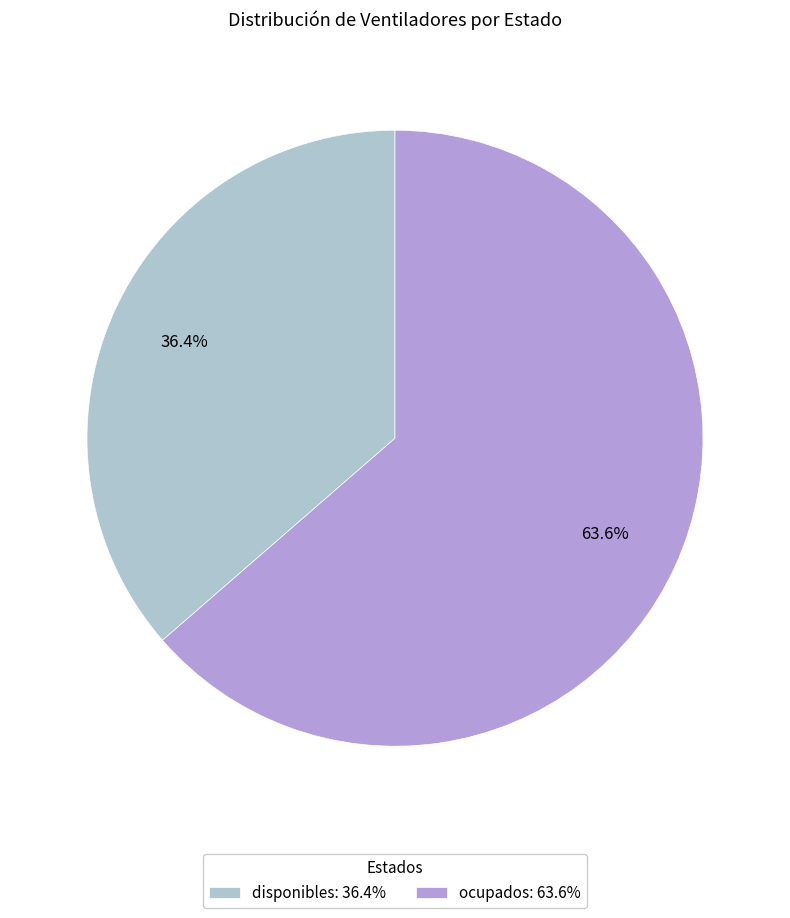

Combined, do disponibles and ocupados account for over 50%?

Yes